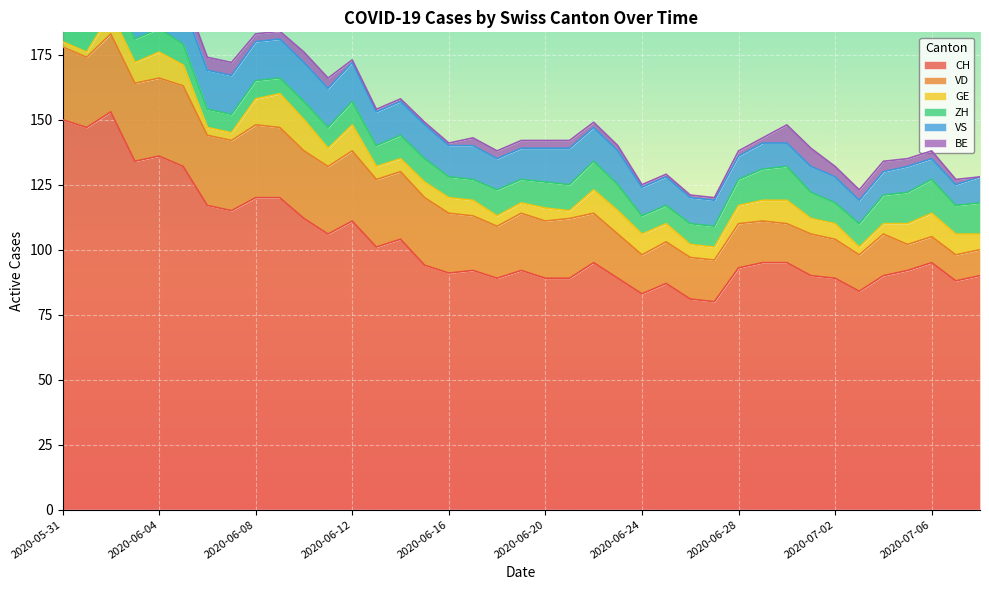

How many positive values does the BE series have?

38